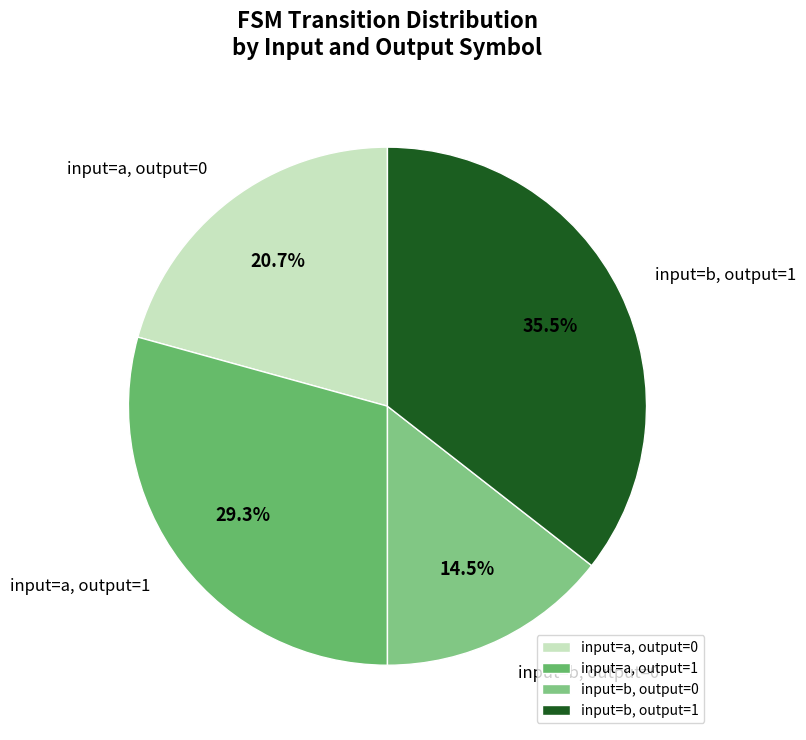

Which category has the smallest portion of the pie?

input=b, output=0